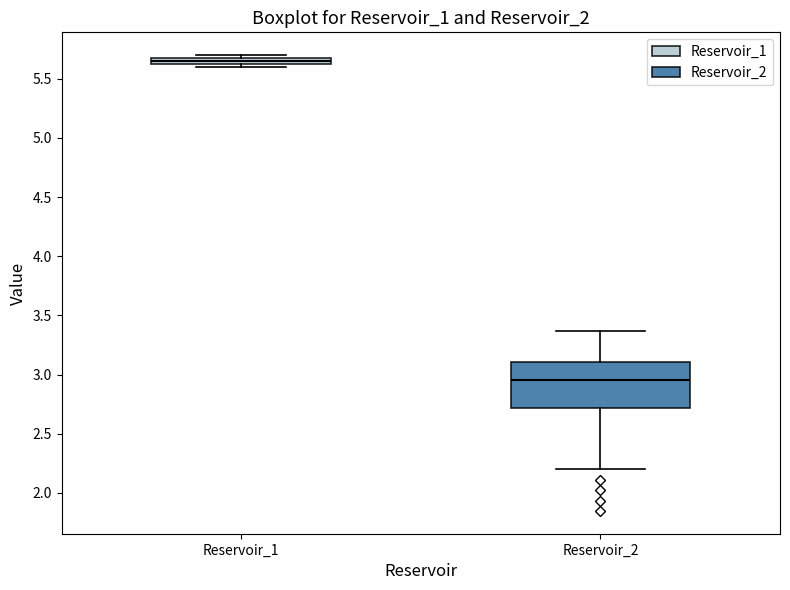

Where is the lower edge of the box for Reservoir_1 on the y-axis? The values are not printed on the chart, so give them approximately, as read against the axis.

5.65